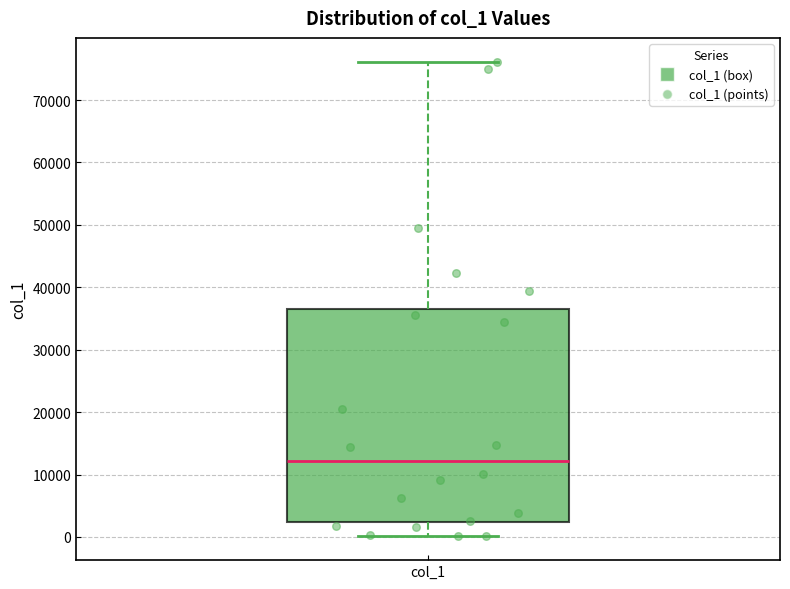

Read this box plot against the y-axis: the position of the median line, the range covered by the box, and the ends of both whiskers. The values are not printed on the chart, so give them approximately, as read against the axis.

median 12000, box 2000 to 37000, whiskers 0 to 76000